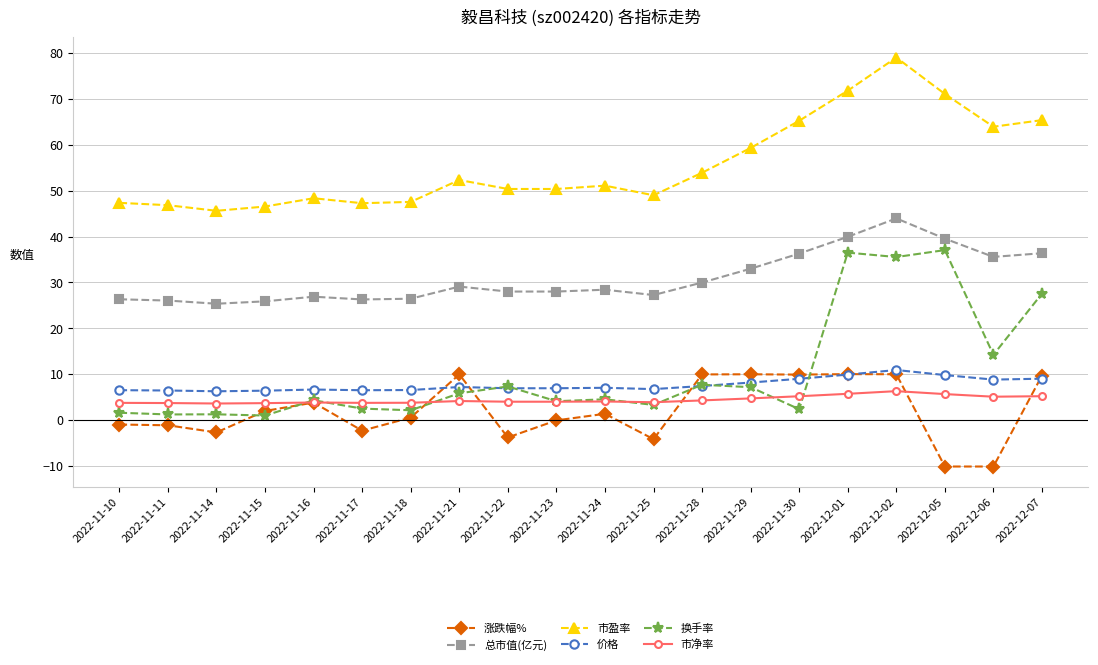

How many lines are shown in the chart?

6